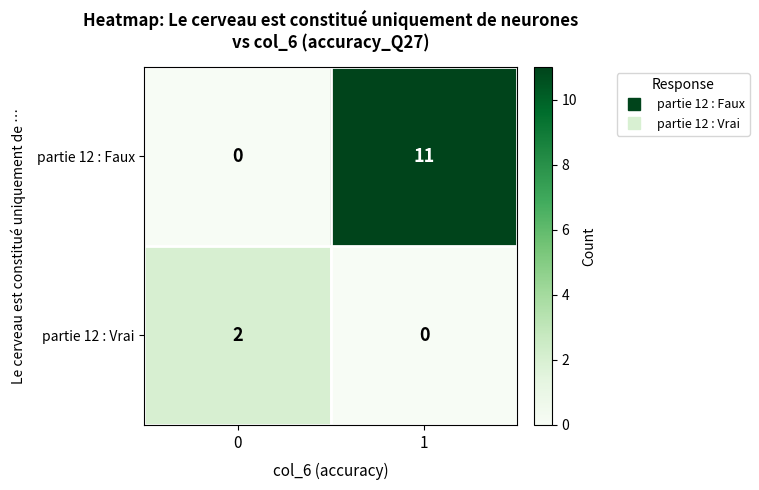

At which category is the sum across all series the highest?

1